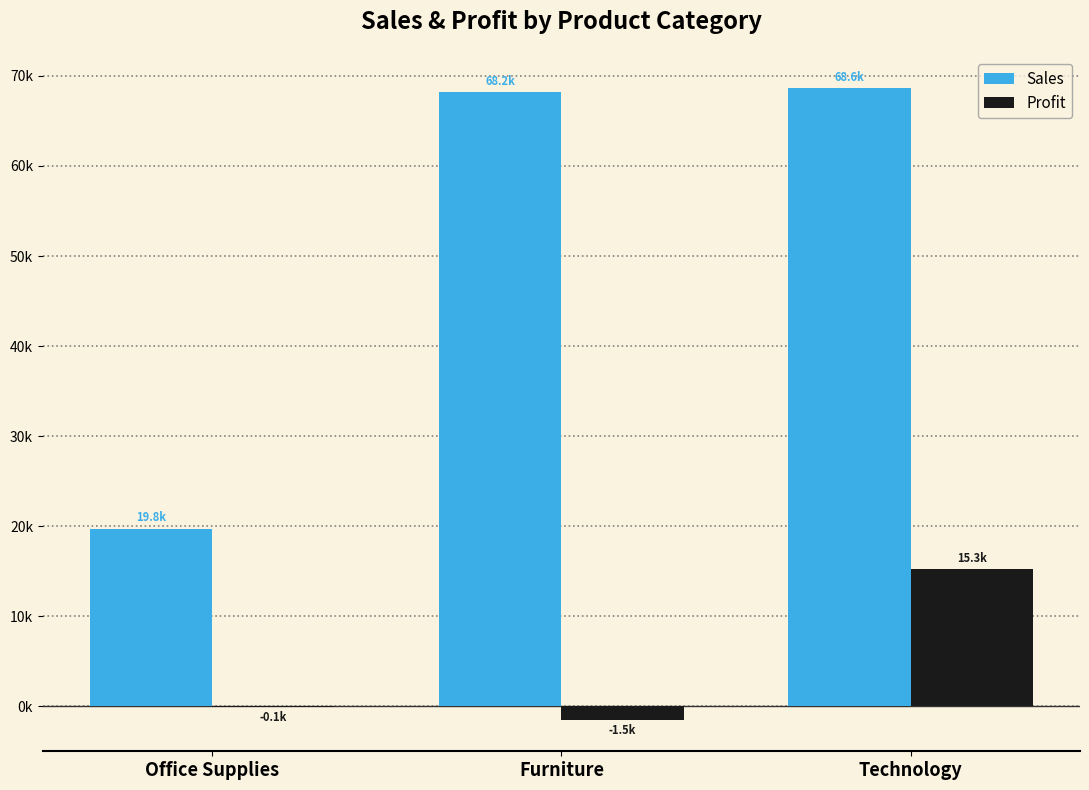

What is the difference between the maximum and minimum values in the Profit series?

16742.3